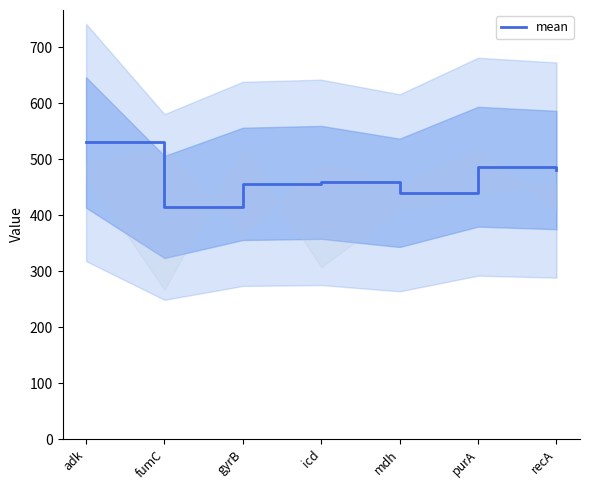

How many interior local valleys (lower than both neighbors) does the data have?

2